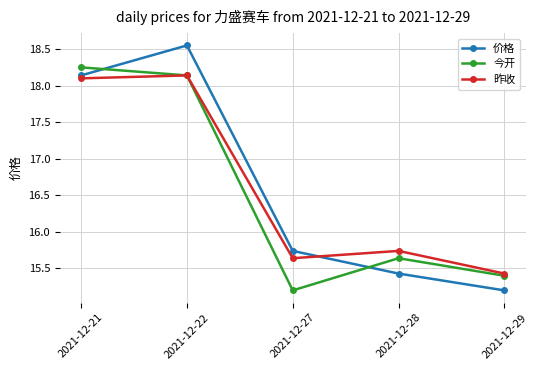

What is the total value across all series at 2021-12-22?

54.8